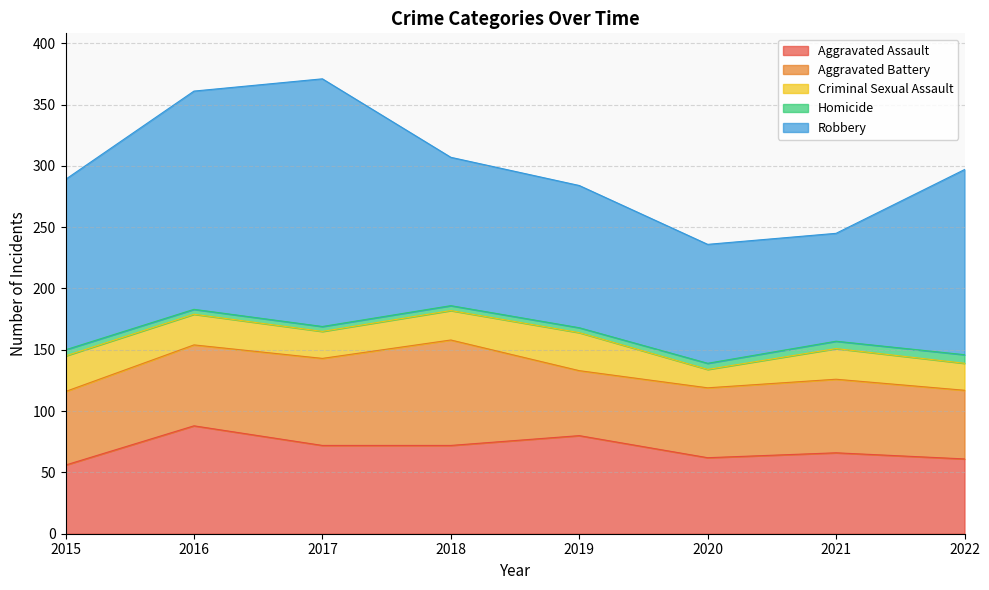

What is the difference between the Aggravated Assault values at 2021 and 2020?

4